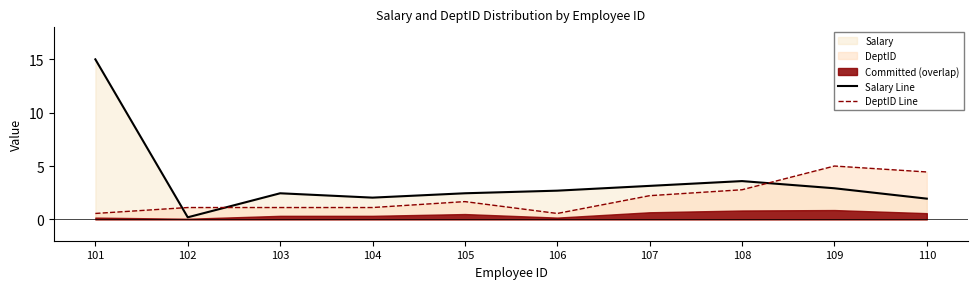

Which series ends up on top after the final intersection of Salary Line and DeptID Line?

DeptID Line